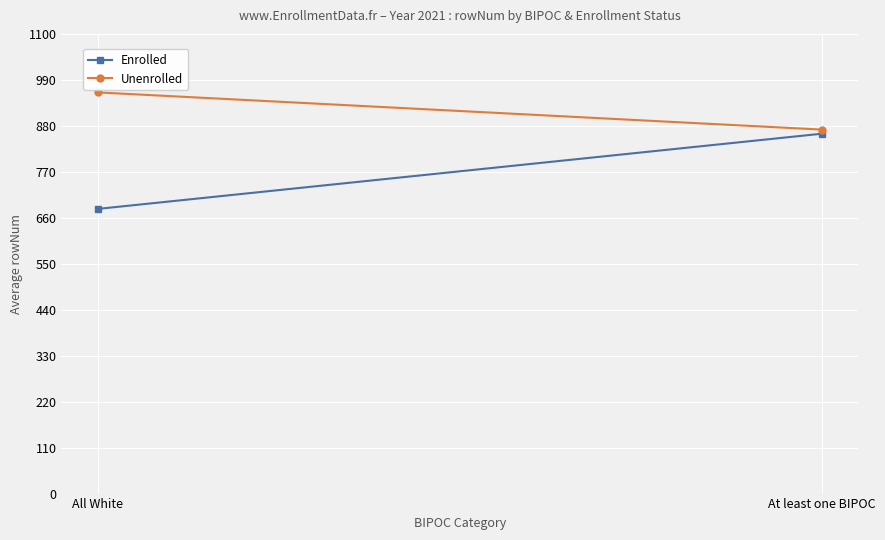

At which category is the sum across all series the highest?

At least one BIPOC